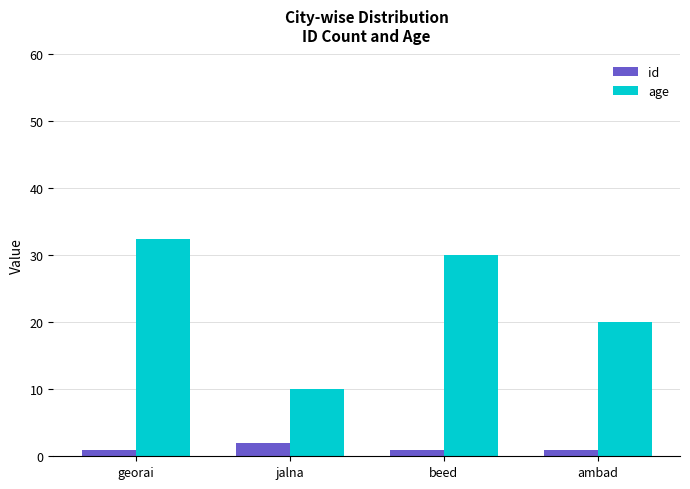

The value of age at ambad is 29.3. True or false?

False